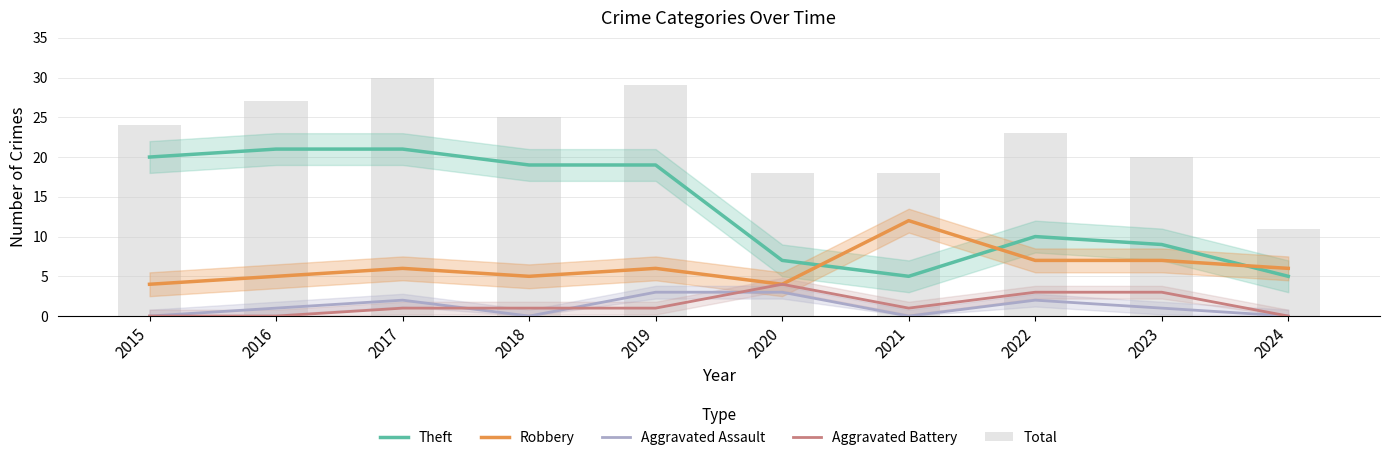

Where is Robbery nearest to the value 8?

2022